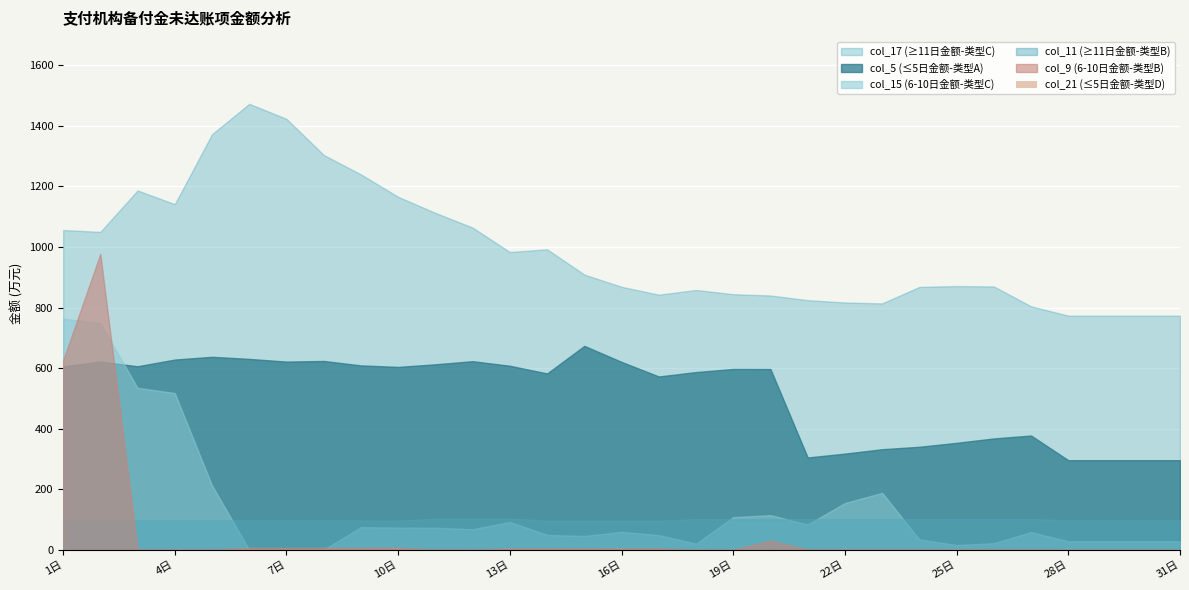

Is it true that the value at 19日 is 0.0?

True